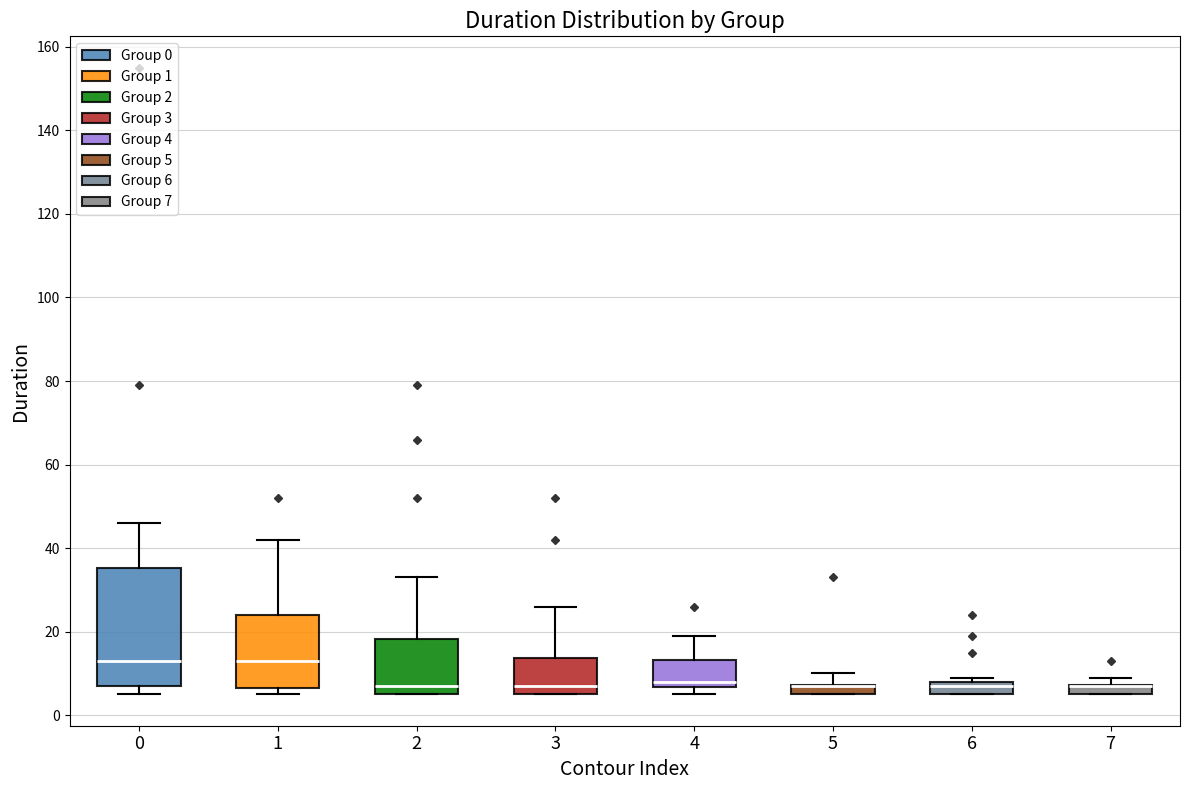

Where does the median line of the box at x = 1 sit on the y-axis? The values are not printed on the chart, so give them approximately, as read against the axis.

14